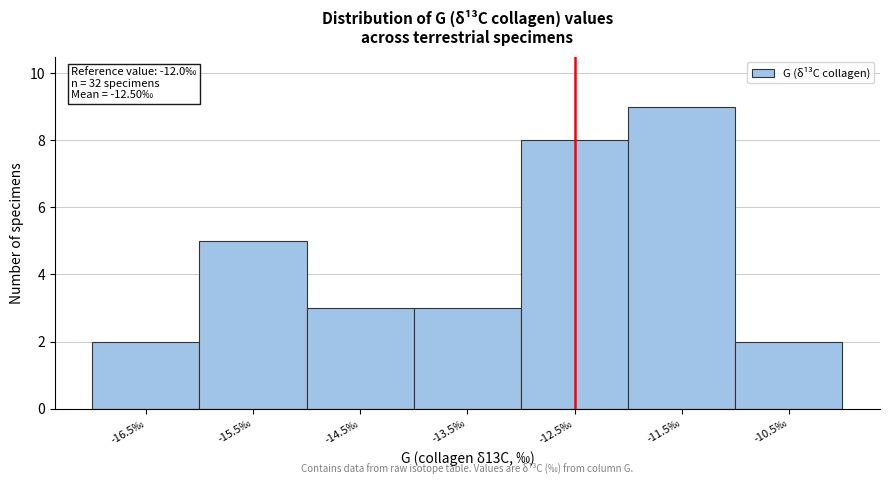

Reading left to right, what are all the values shown in this chart?

2	5	3	3	8	9	2